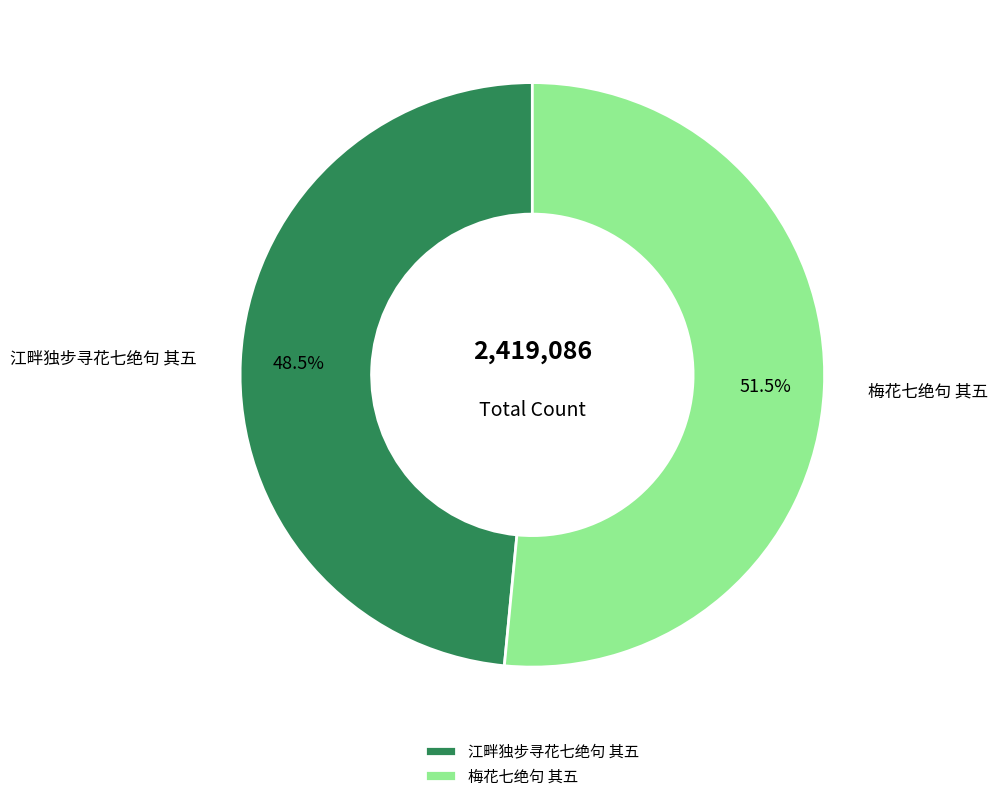

Which has a higher value, 梅花七绝句 其五 or 江畔独步寻花七绝句 其五?

梅花七绝句 其五